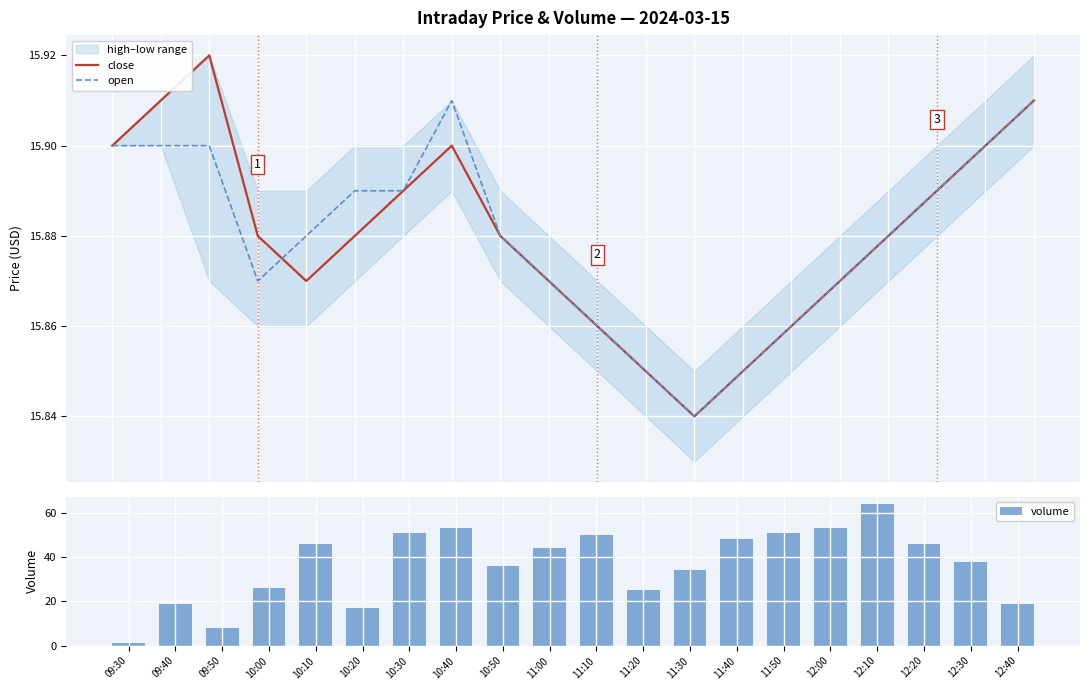

True or false: volume has a value of 77 at 12:20.

False